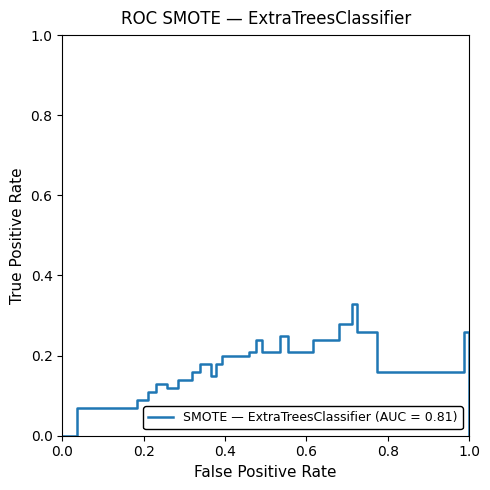

Reading left to right, what are all the values shown in this chart?

0.0	0.1	0.1	0.1	0.1	0.1	0.1	0.1	0.1	0.1	0.1	0.2	0.2	0.1	0.2	0.2	0.2	0.2	0.2	0.2	0.2	0.2	0.2	0.2	0.2	0.3	0.3	0.3	0.3	0.2	0.2	0.3	0.0